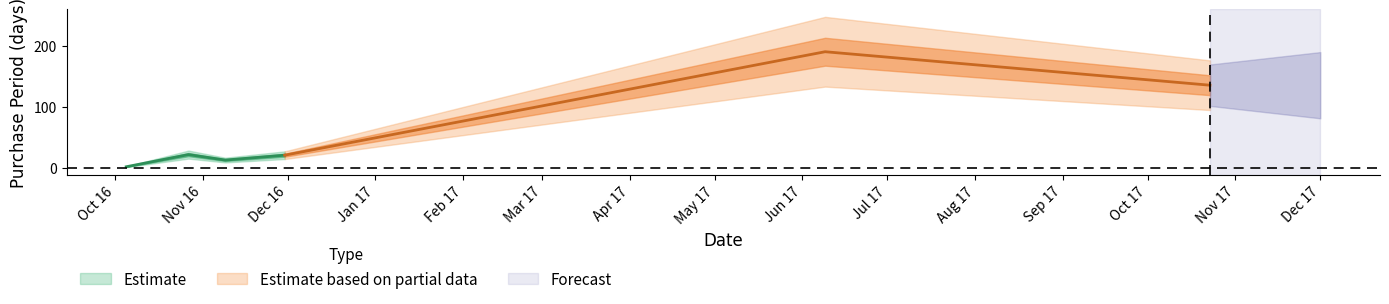

True or false: the data shows 22 at 2016-10-27.

True